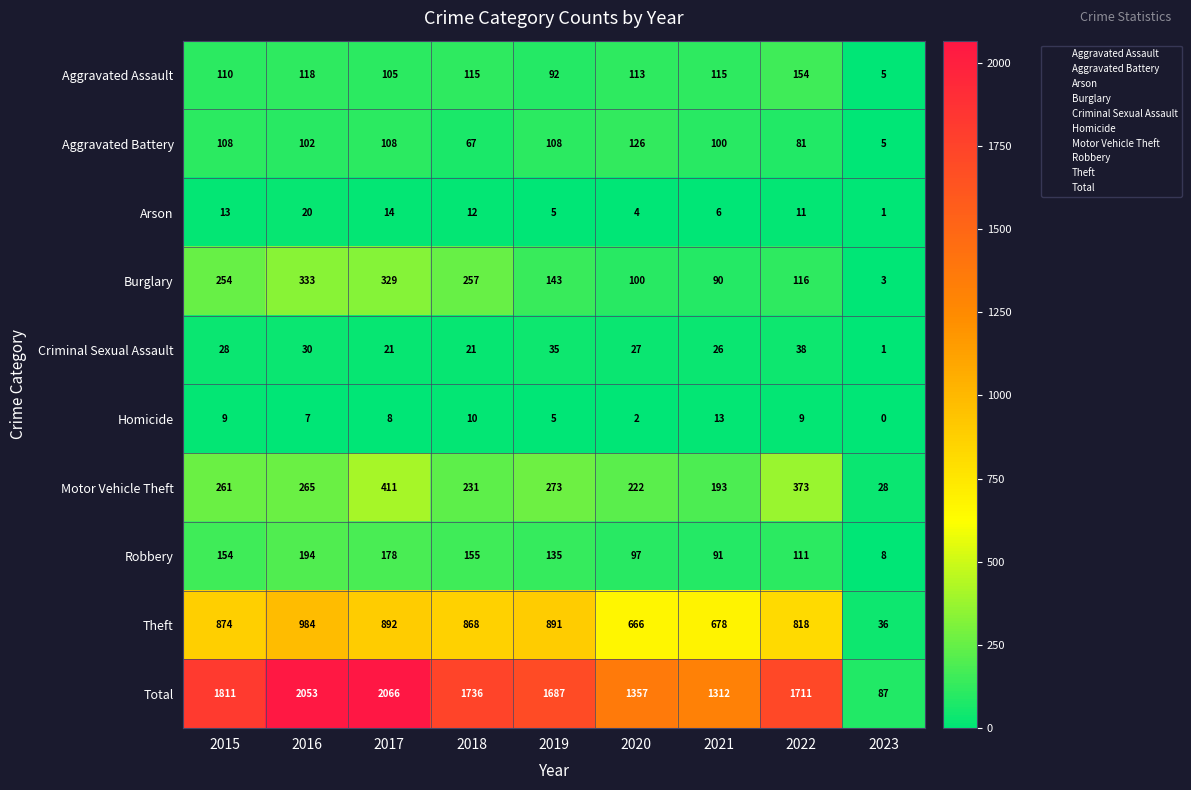

Where does the Criminal Sexual Assault series first go above 27?

2015